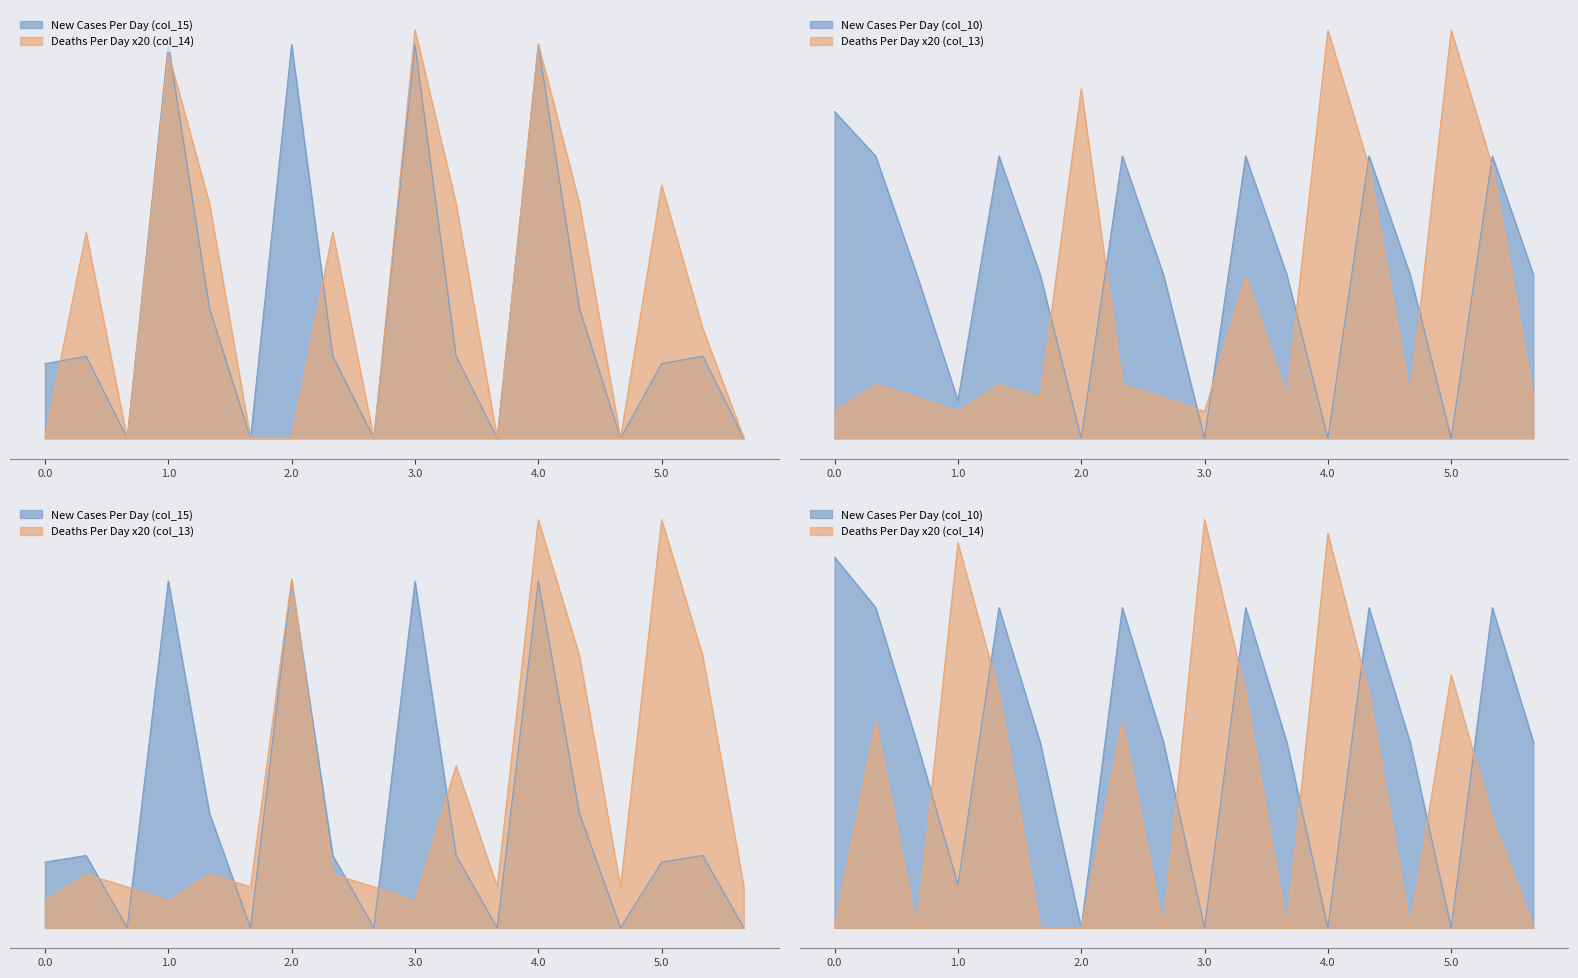

Between which two adjacent categories do Series A (col_15) and Series B (col_14) first intersect?

0.0 and 0.1